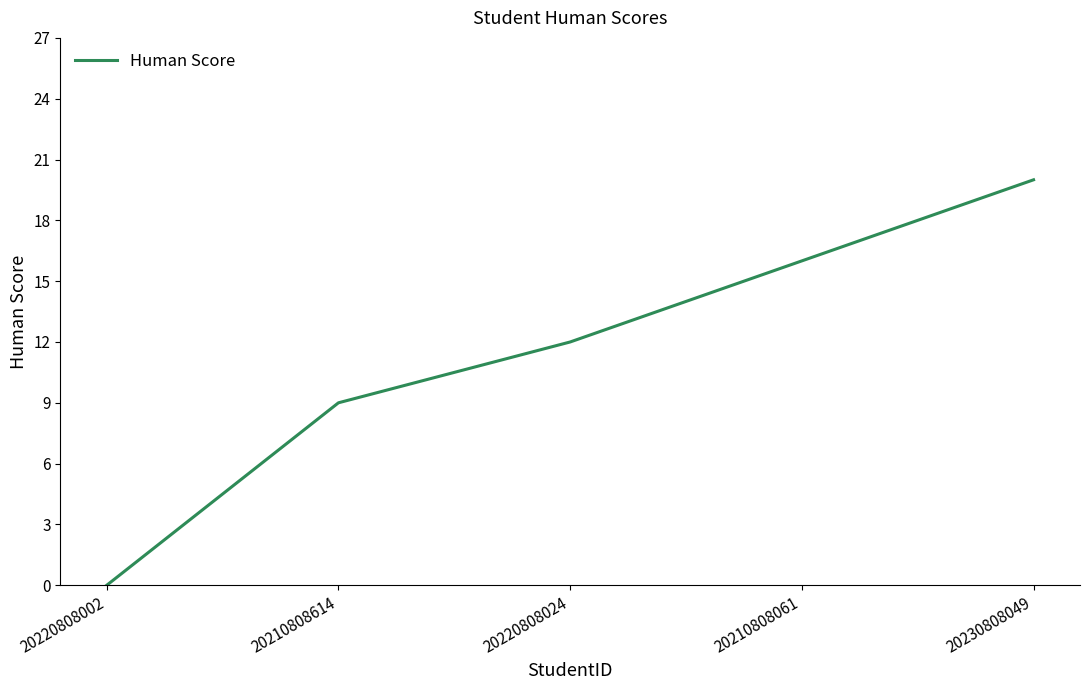

What is the sum of the values at 20210808061 and 20220808024?

28